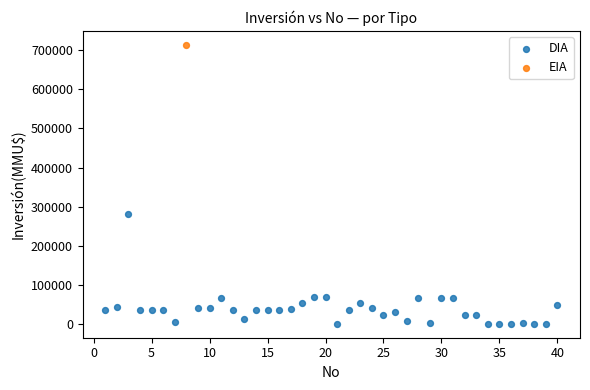

What are all the series names shown in the legend?

DIA, EIA